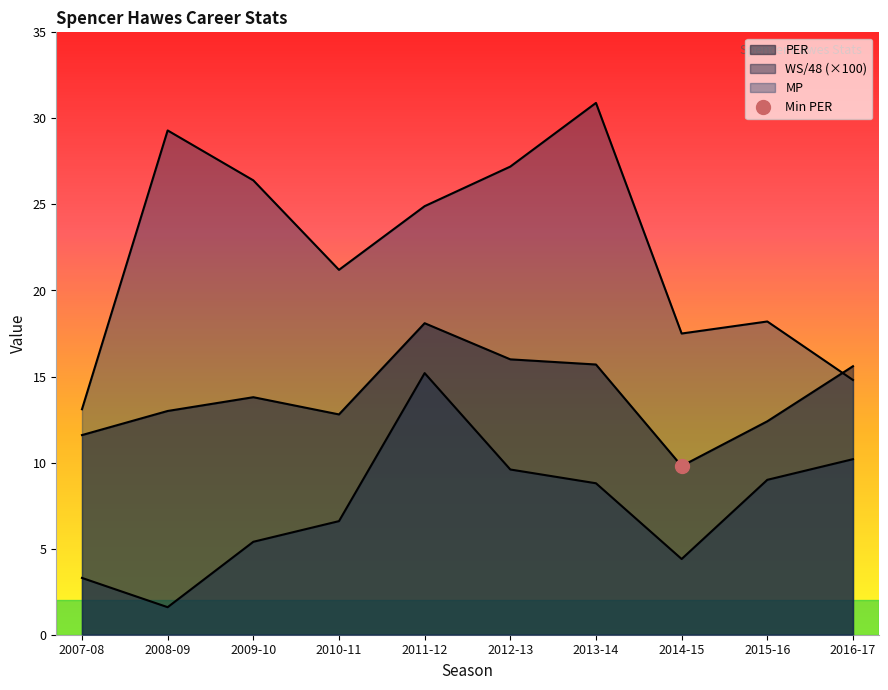

What are all the series names shown in the legend?

PER, WS/48, MP